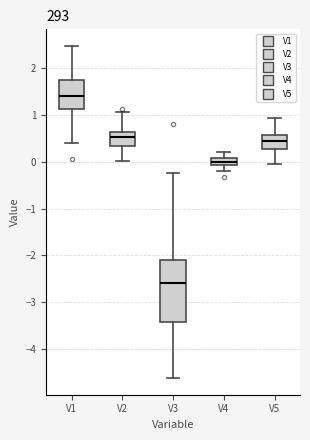

Which box has the highest median line?

V1